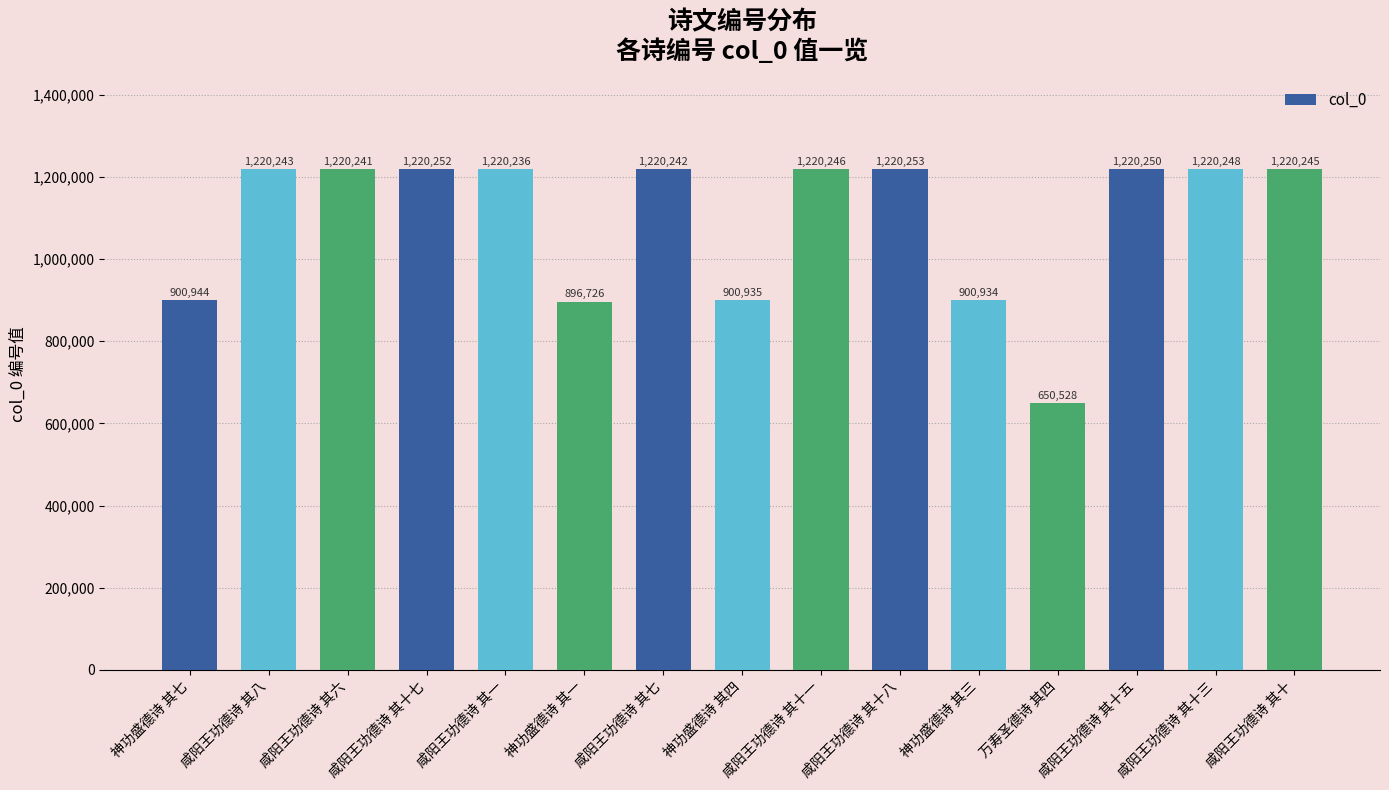

What value does the data have at 神功盛德诗 其七?

900944